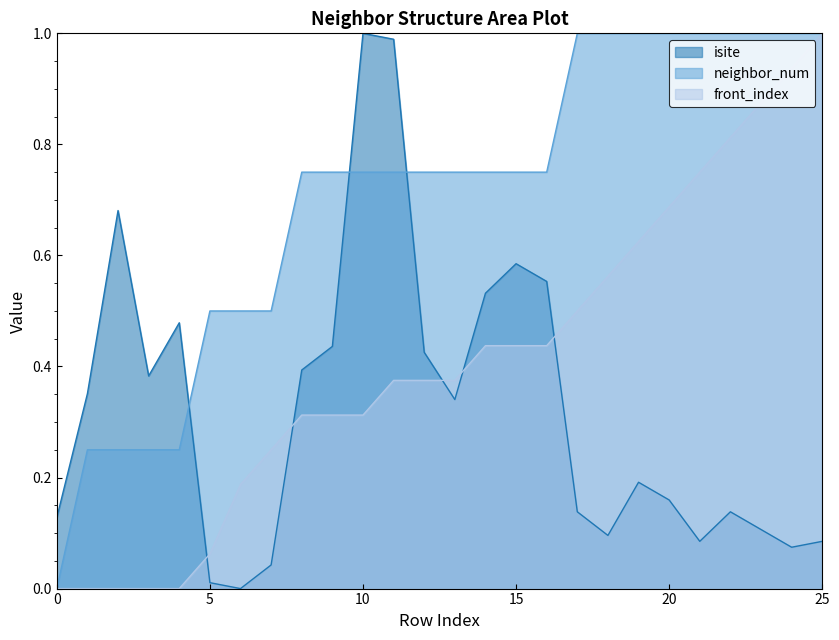

What is the difference between the second highest and second lowest values in the front_index series?

0.9